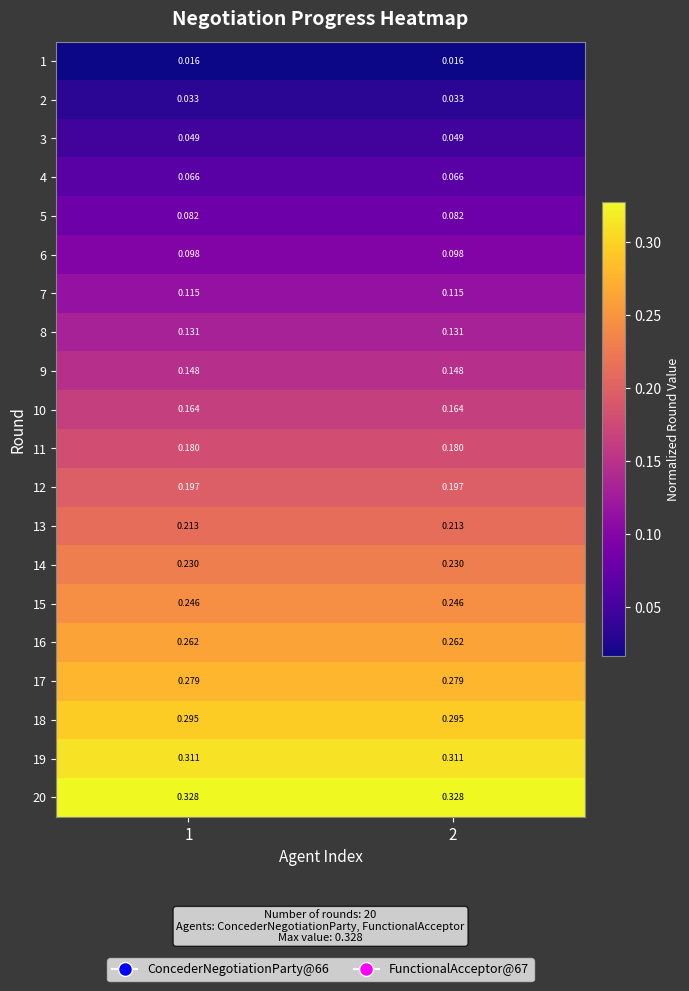

Is the value of 4 at 2 greater than the value of 10 at 2?

No